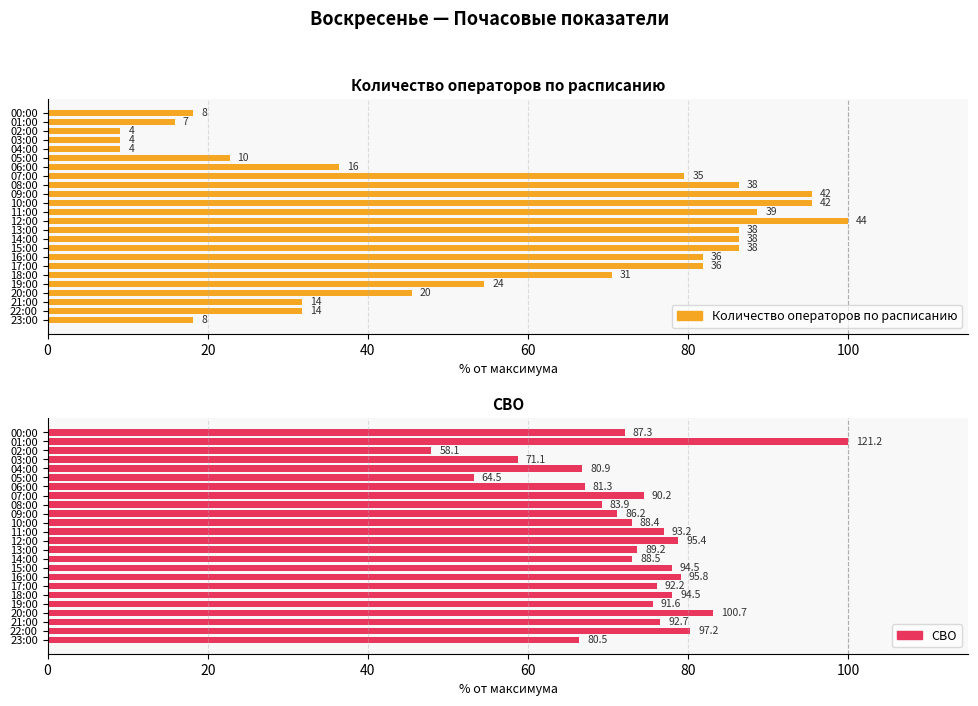

What is the lowest value of the Количество операторов по расписанию series?

9.1